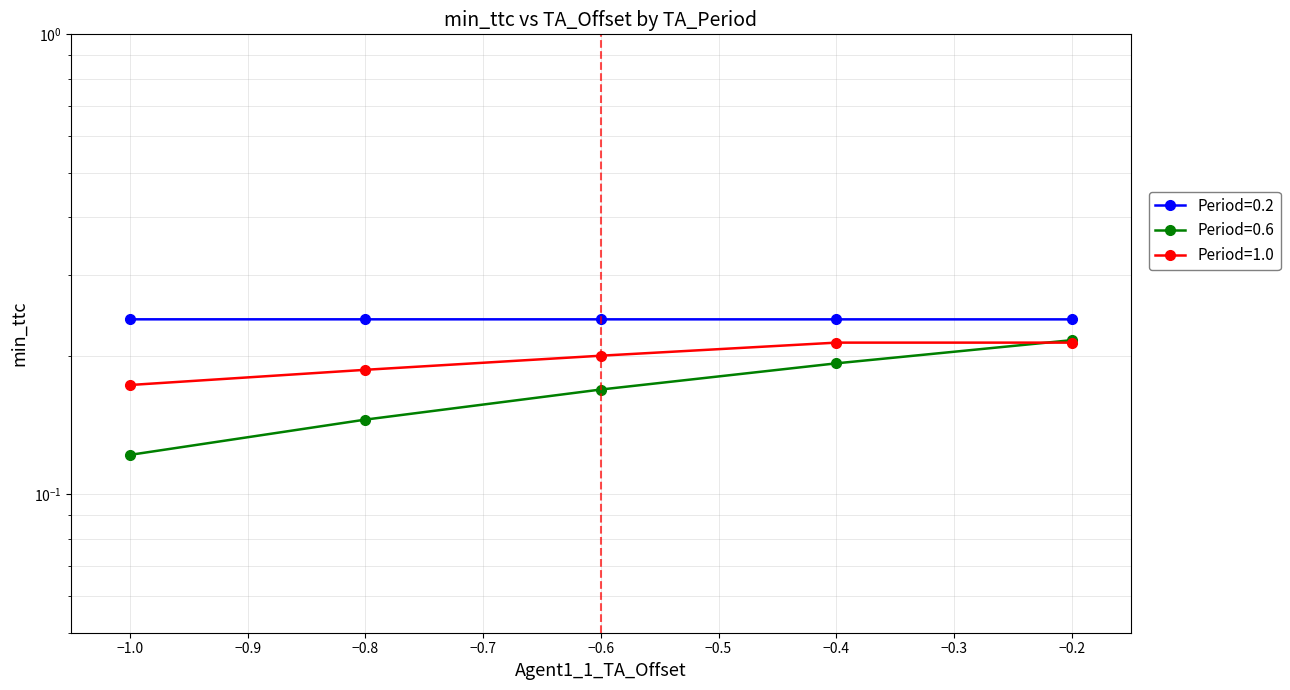

True or false: Period=0.6 and Period=0.2 intersect in this chart.

False